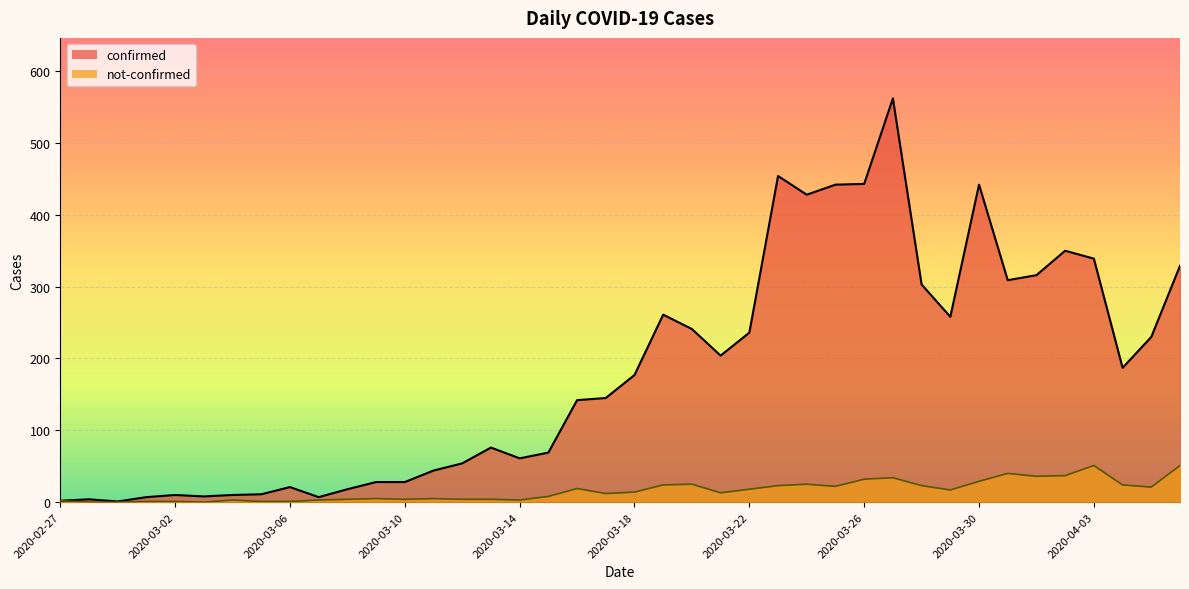

Where is confirmed nearest to the value 281?

2020-03-19